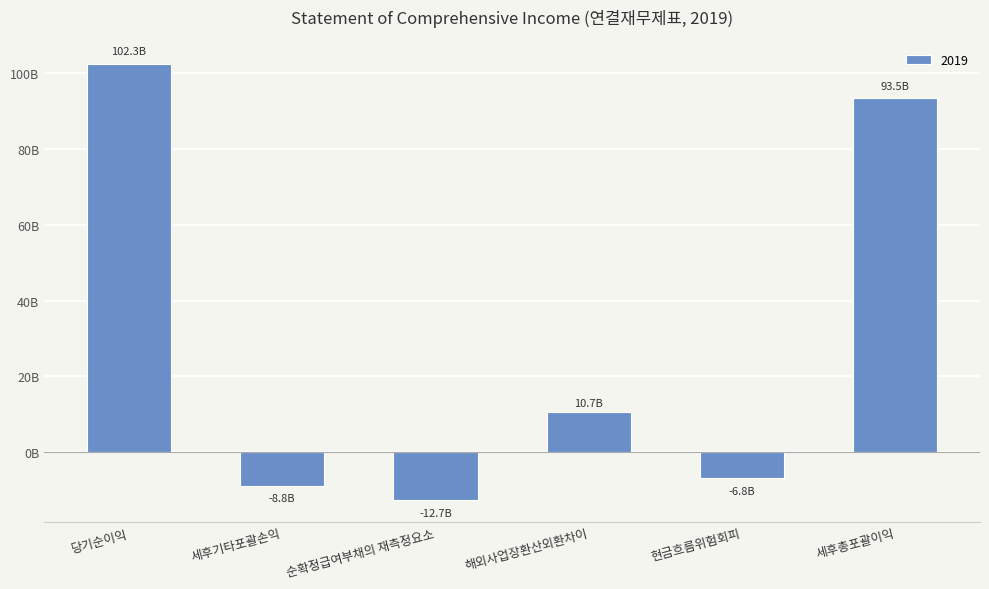

Are the bars horizontal?

No